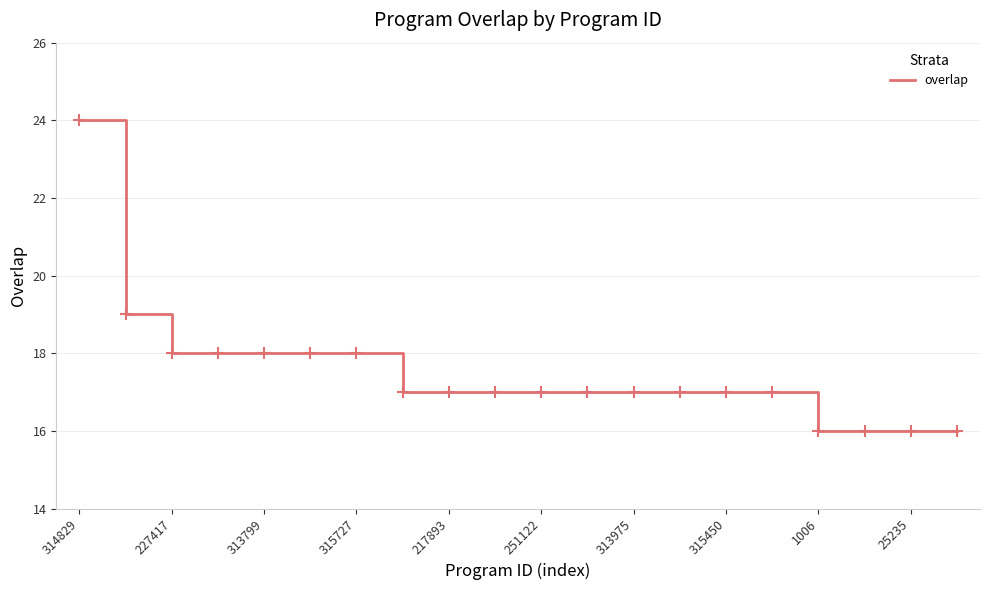

Reading left to right, list all the values displayed in this chart.

24	19	18	18	18	18	18	17	17	17	17	17	17	17	17	17	16	16	16	16